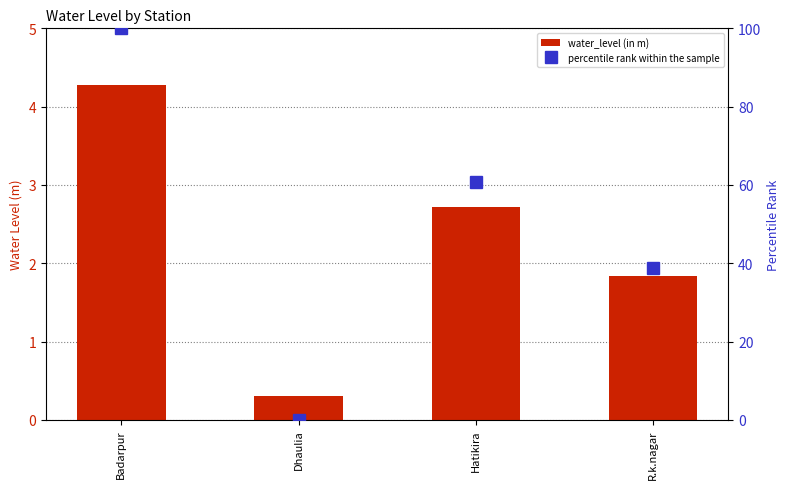

Rank the series by their average value, from highest to lowest.

percentile rank within the sample, water_level (in m)